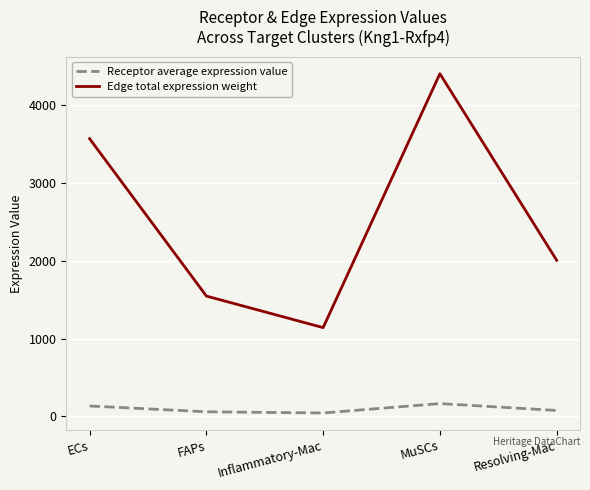

Which series has the largest total across all categories?

Edge total expression weight